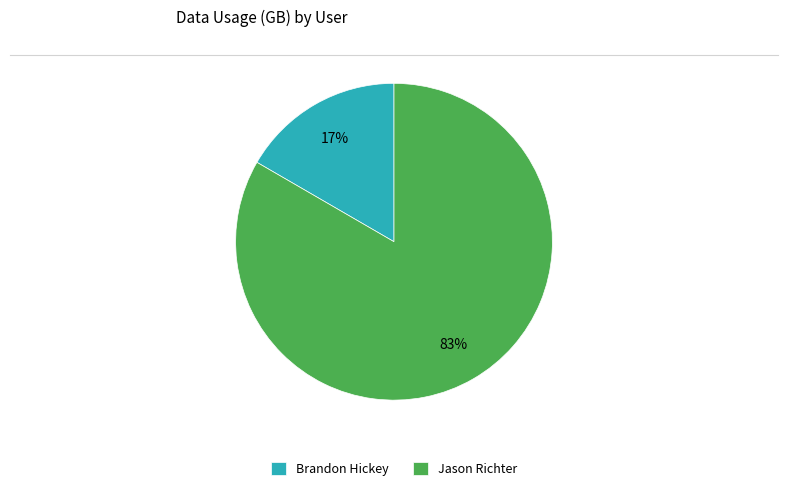

Which slice is the largest?

Jason Richter